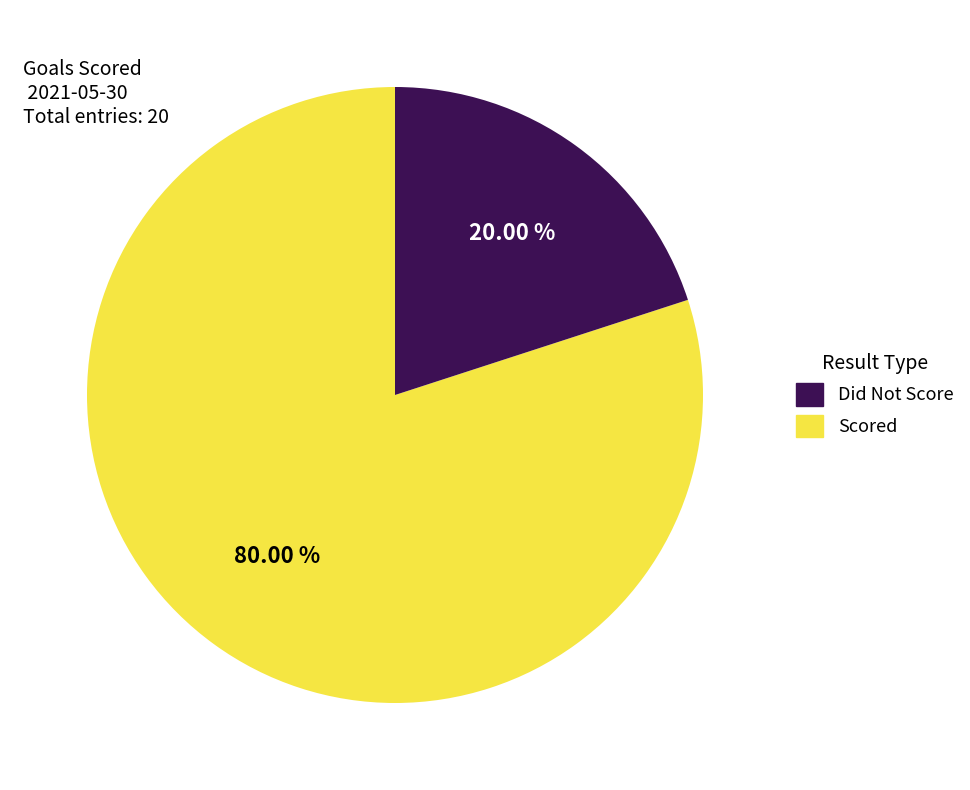

Is there any slice that represents more than half of the pie?

Yes